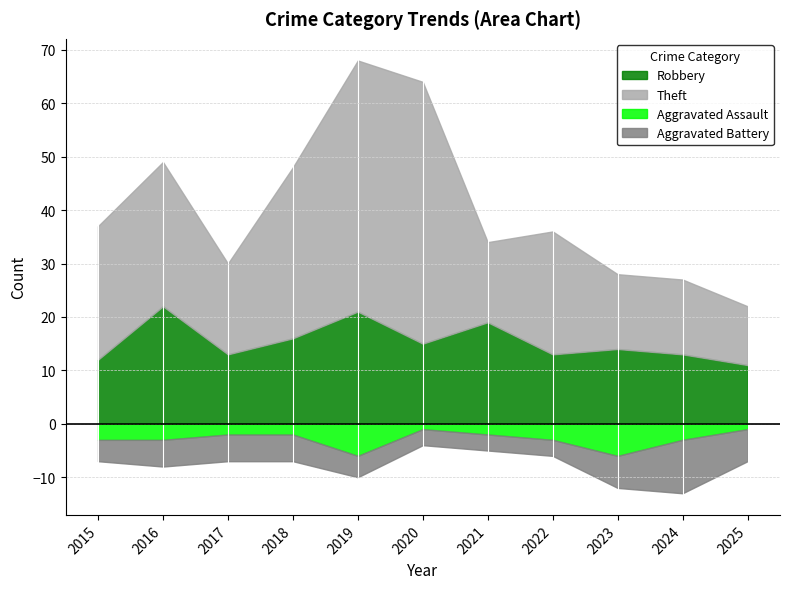

What is the spread (max minus min) of values at 2020?

48